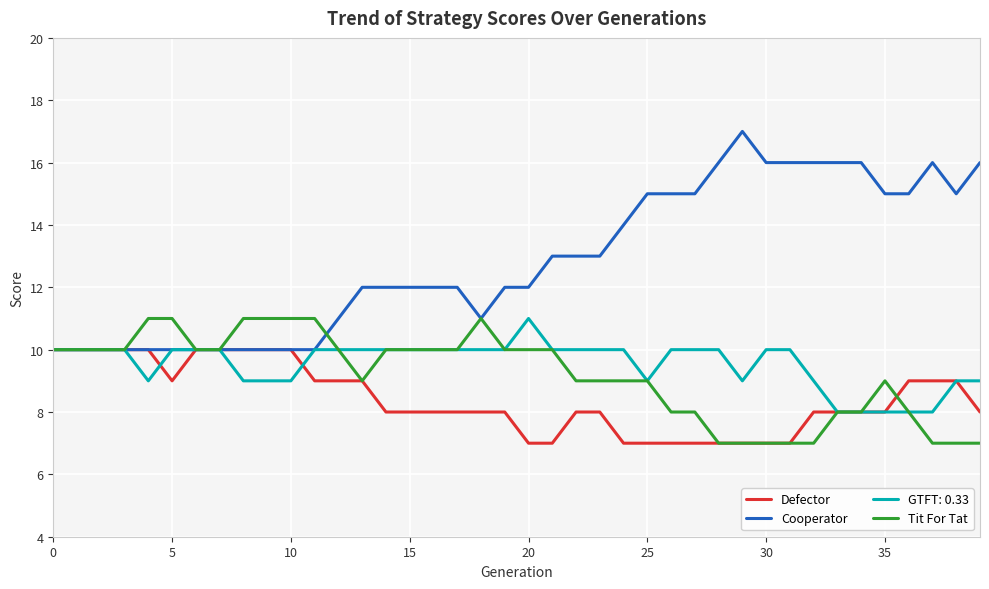

Which series has the largest total across all categories?

Cooperator